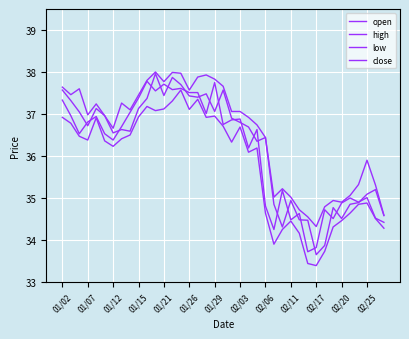

How many categories are shown in the chart?

39